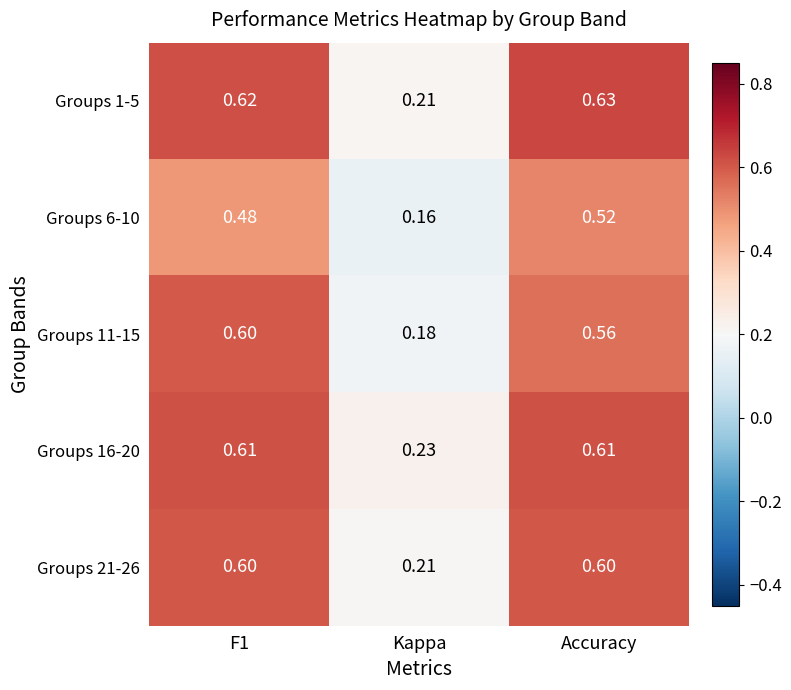

Where is Groups 11-15 nearest to the value 0?

Kappa